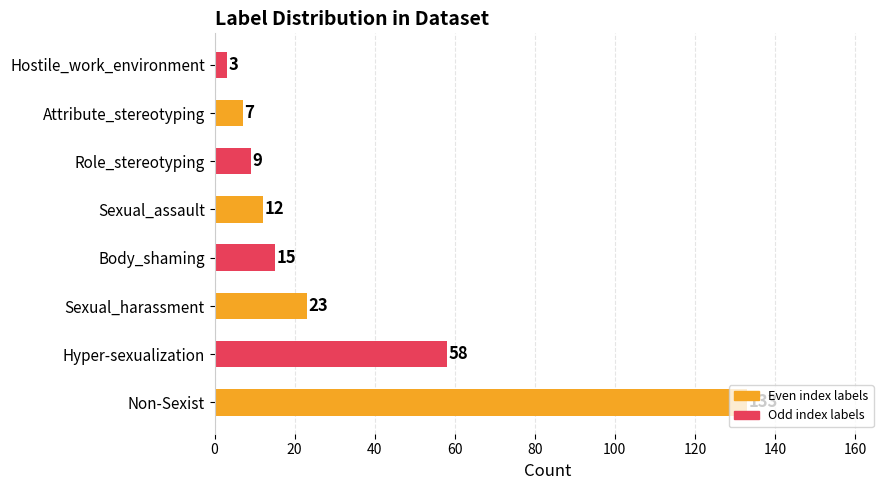

What is the sum of the values at Attribute_stereotyping and Sexual_assault?

19